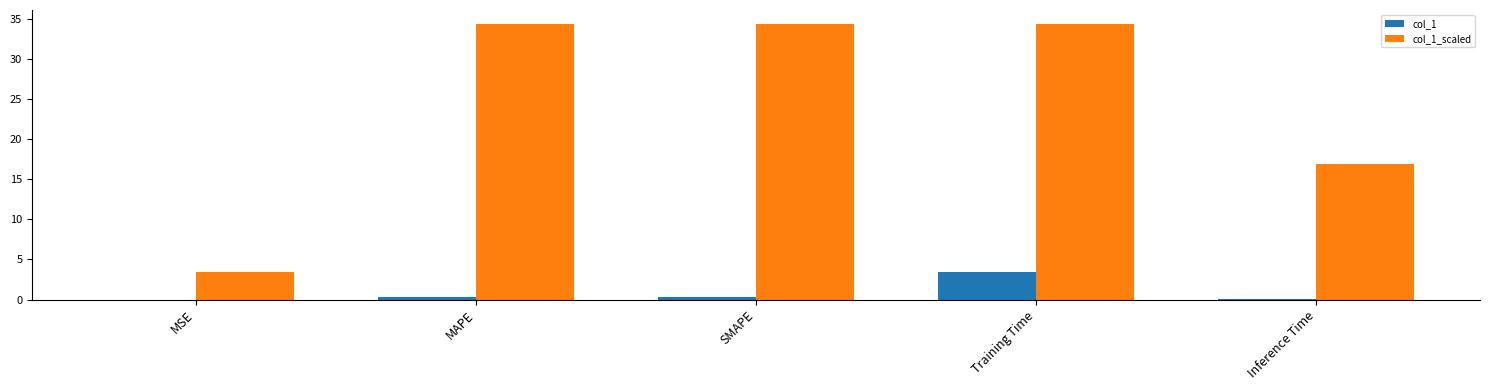

At which category is the sum across all series the highest?

Training Time